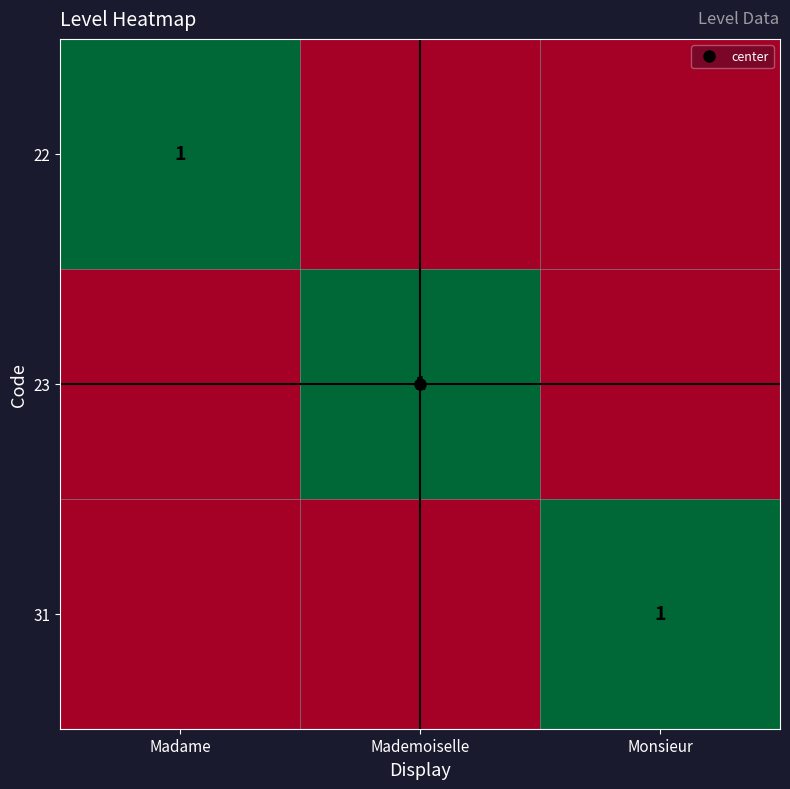

What is the total value across all series at Monsieur?

1